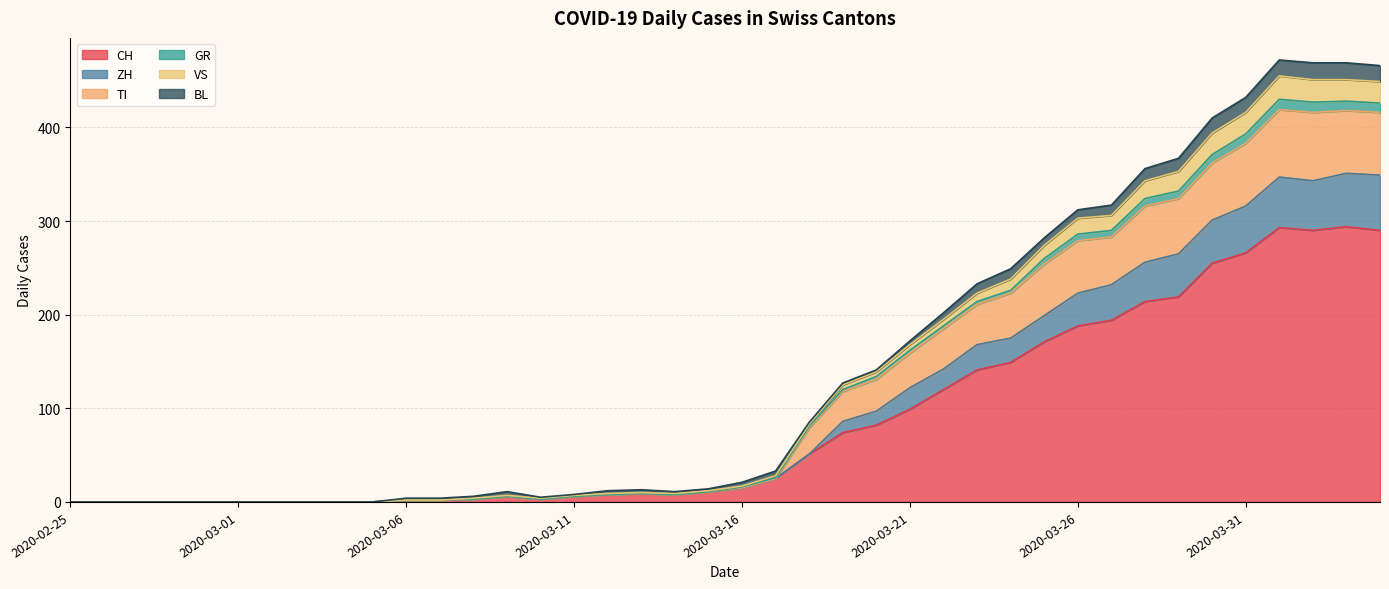

What is the maximum value for CH?

294